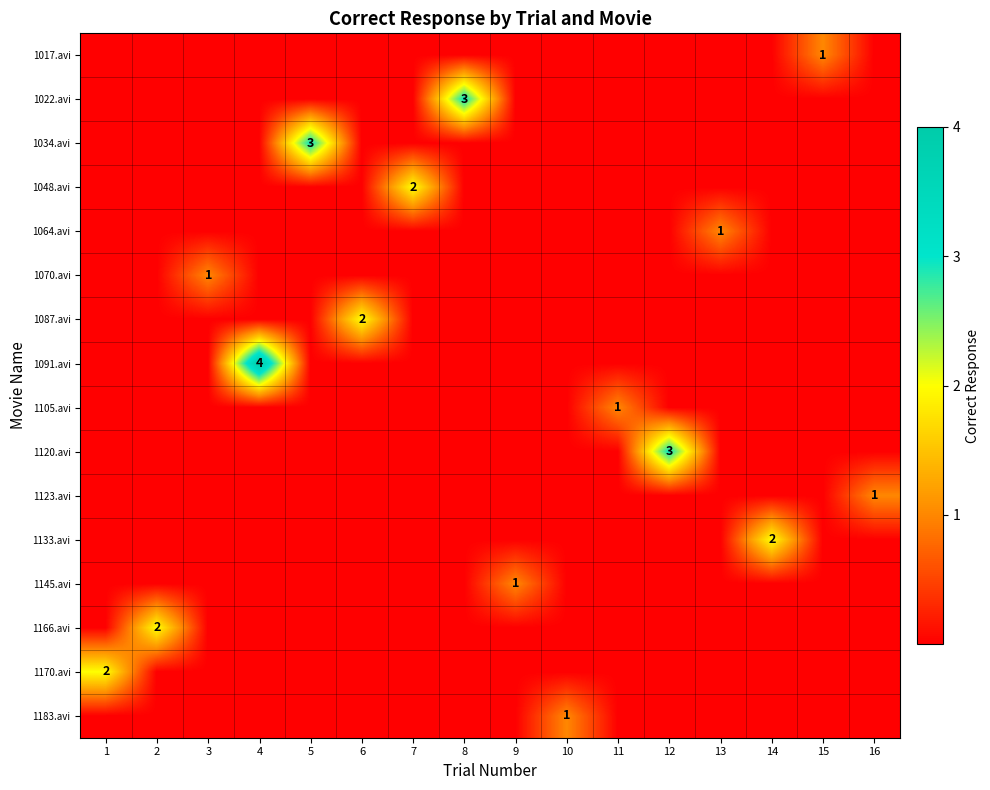

The 1170.avi series shows 0 at 10. True or false?

True